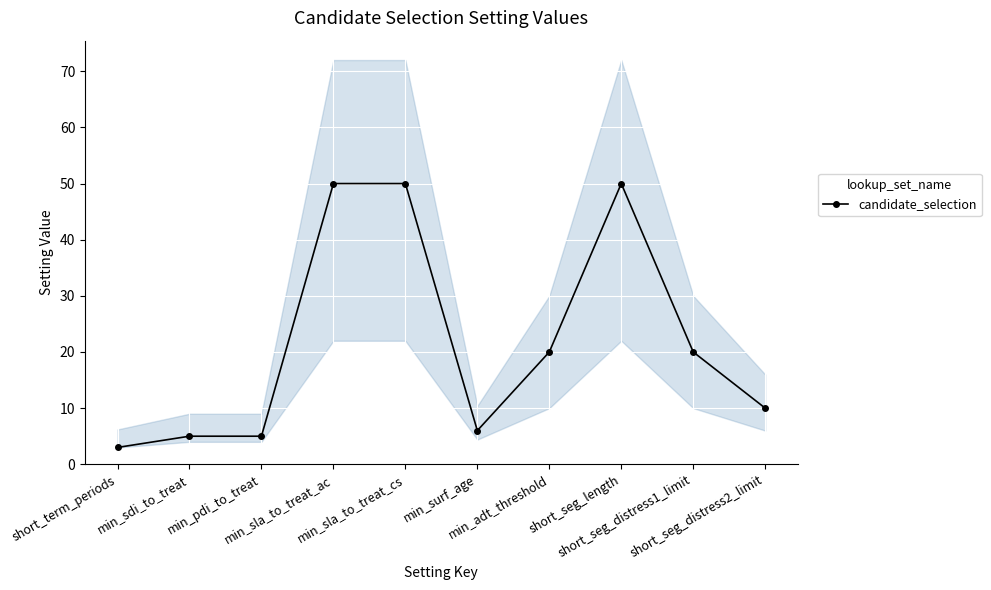

How many interior local valleys (lower than both neighbors) does the data have?

1